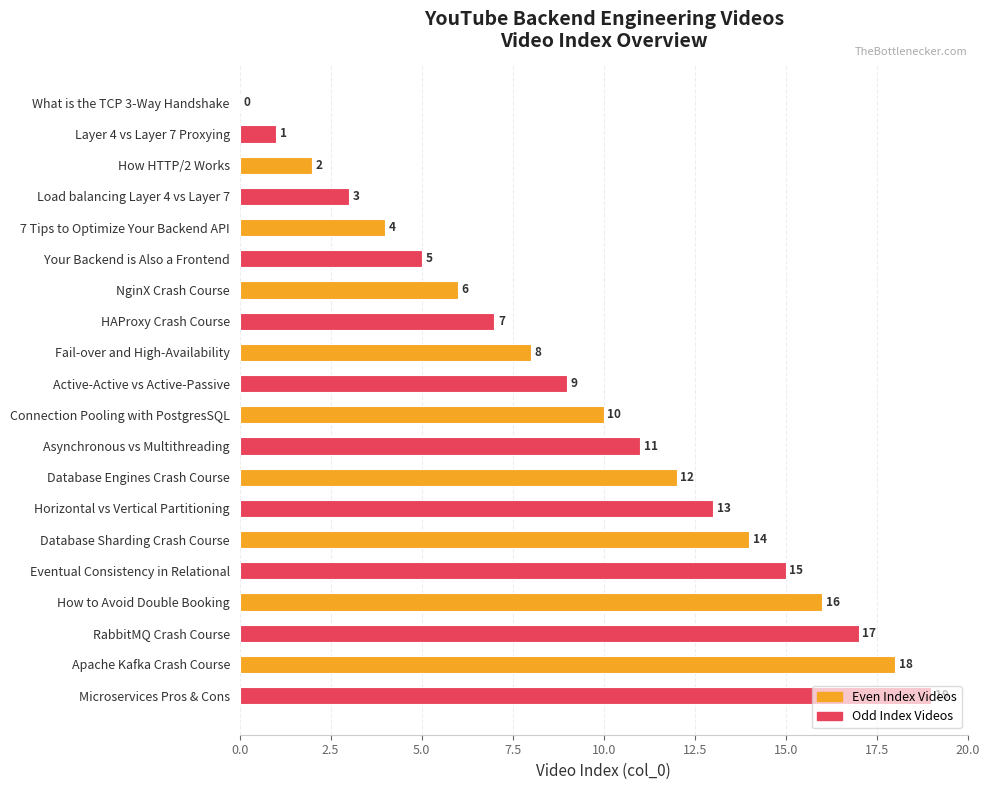

Count the number of data series in this chart.

1